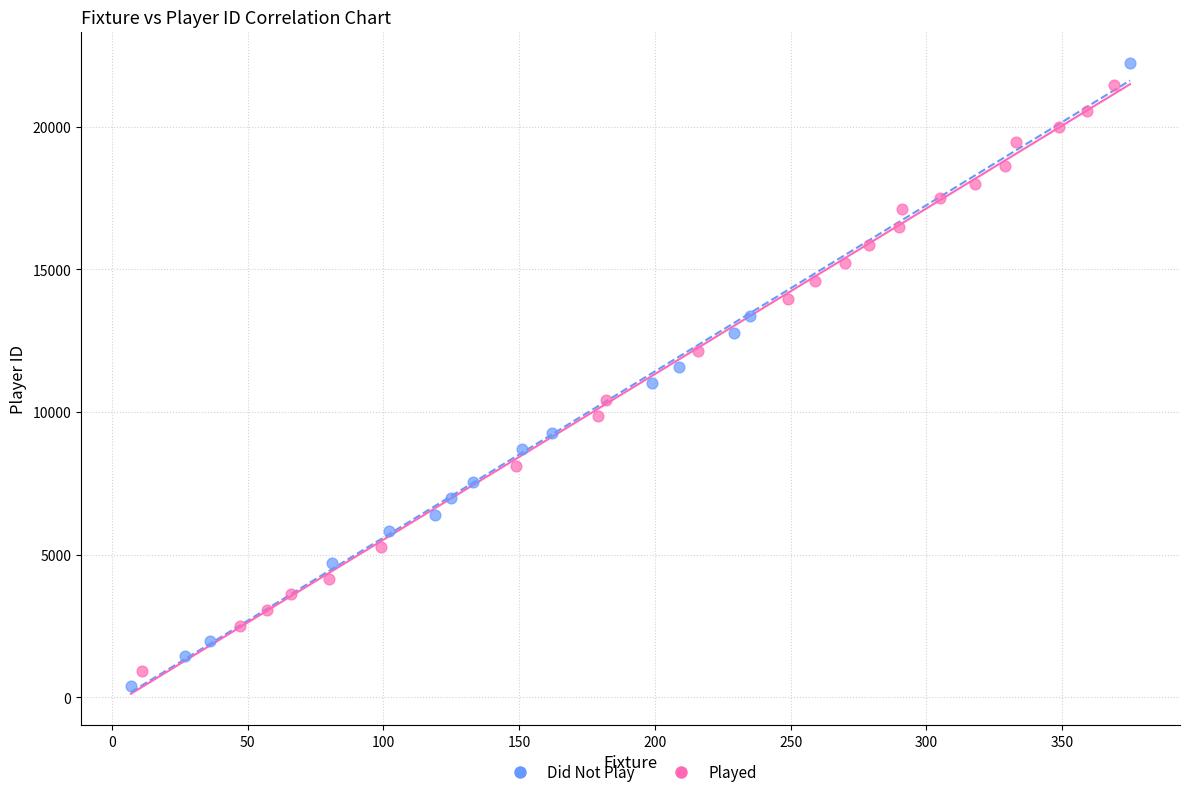

Which series reaches the minimum Y coordinate?

Did Not Play